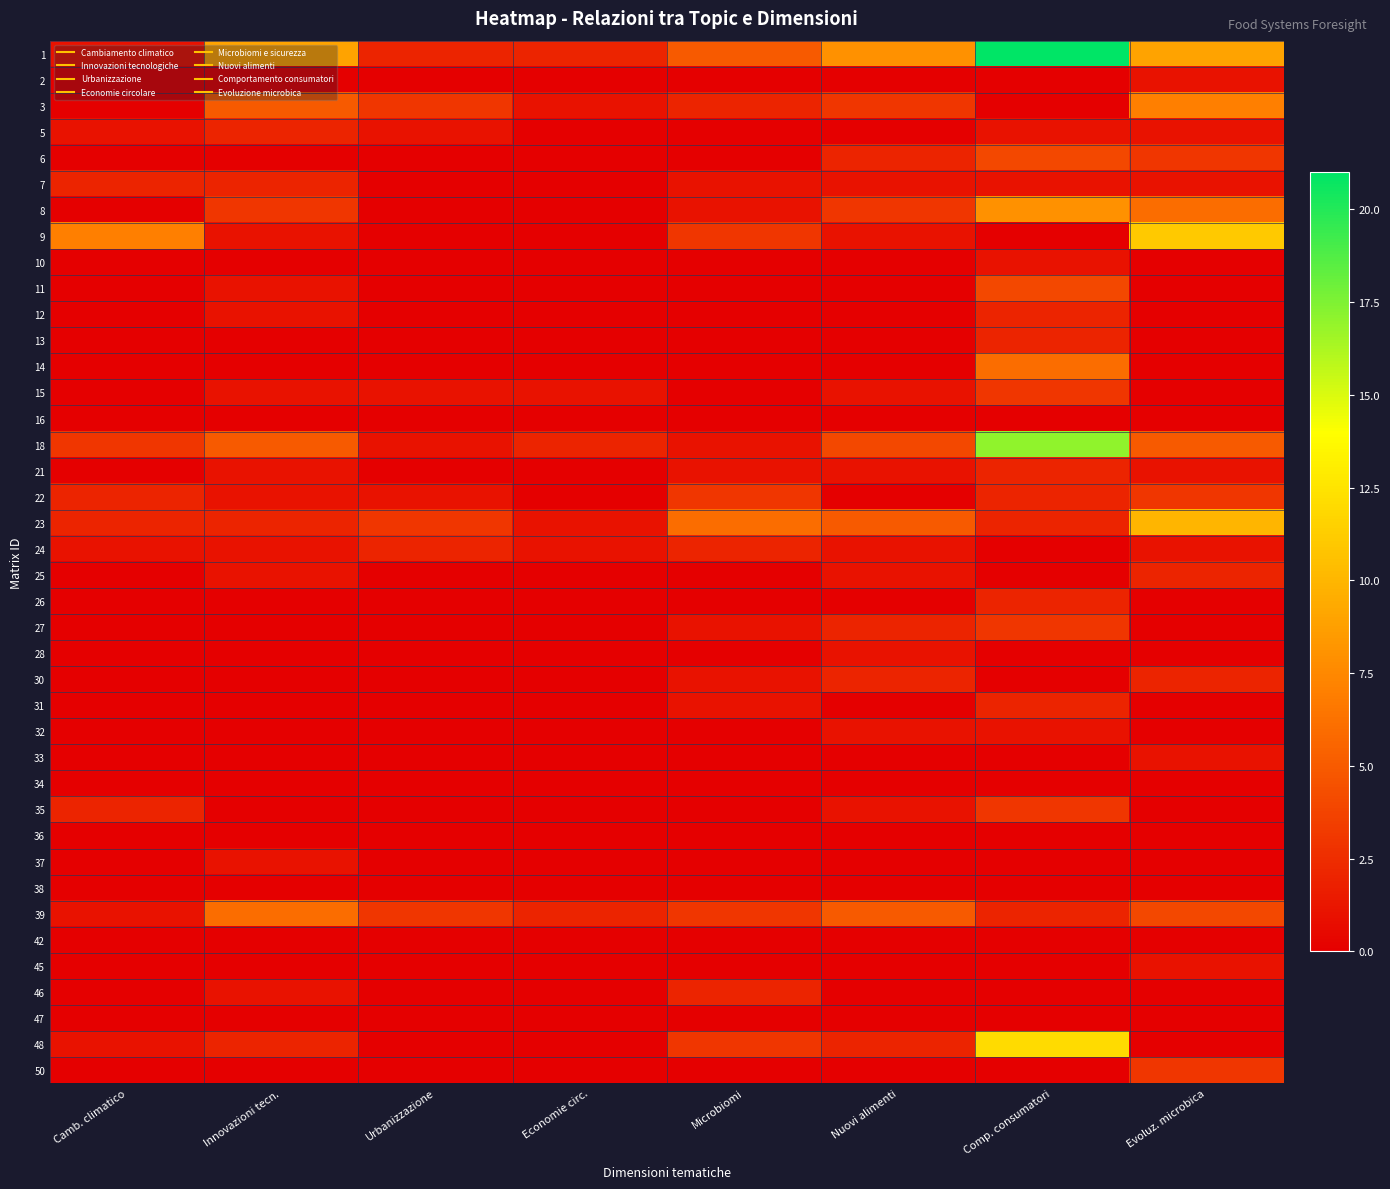

Between Camb. climatico and Nuovi alimenti, which is larger?

Nuovi alimenti